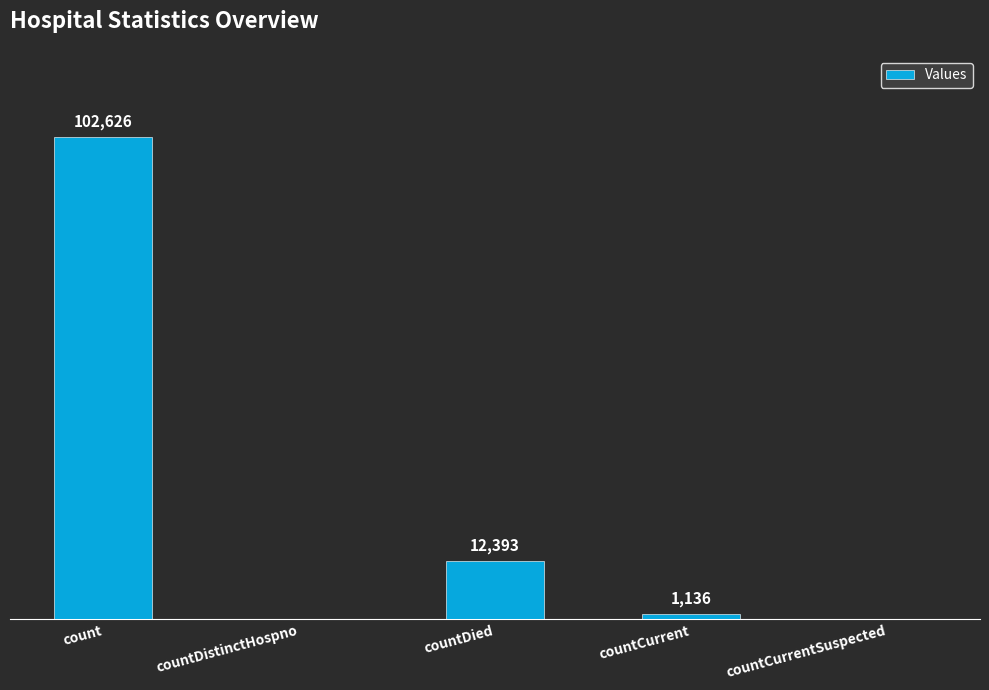

Which category has the highest value across all series?

count